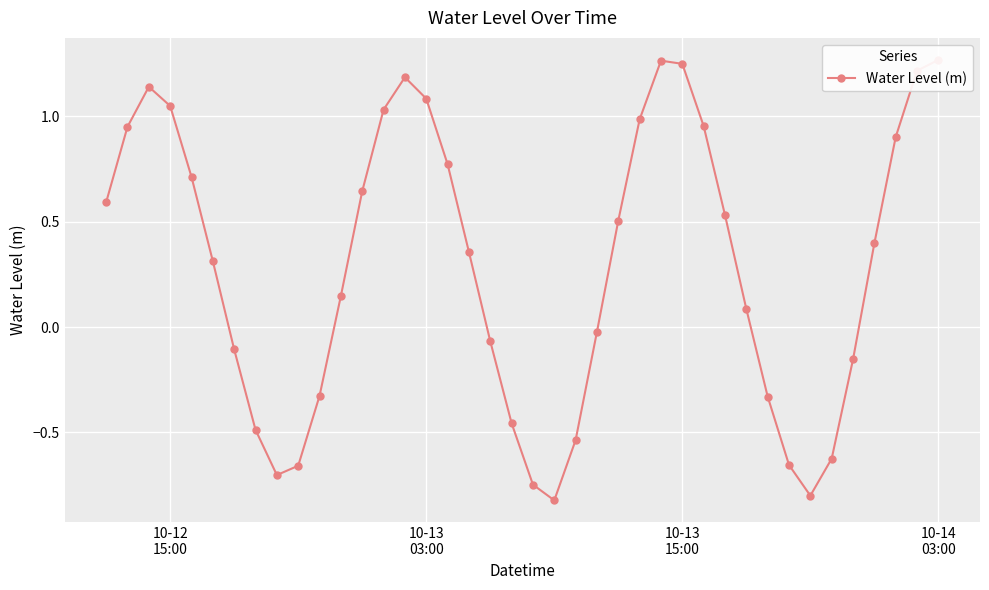

How many data points are less than 0?

16